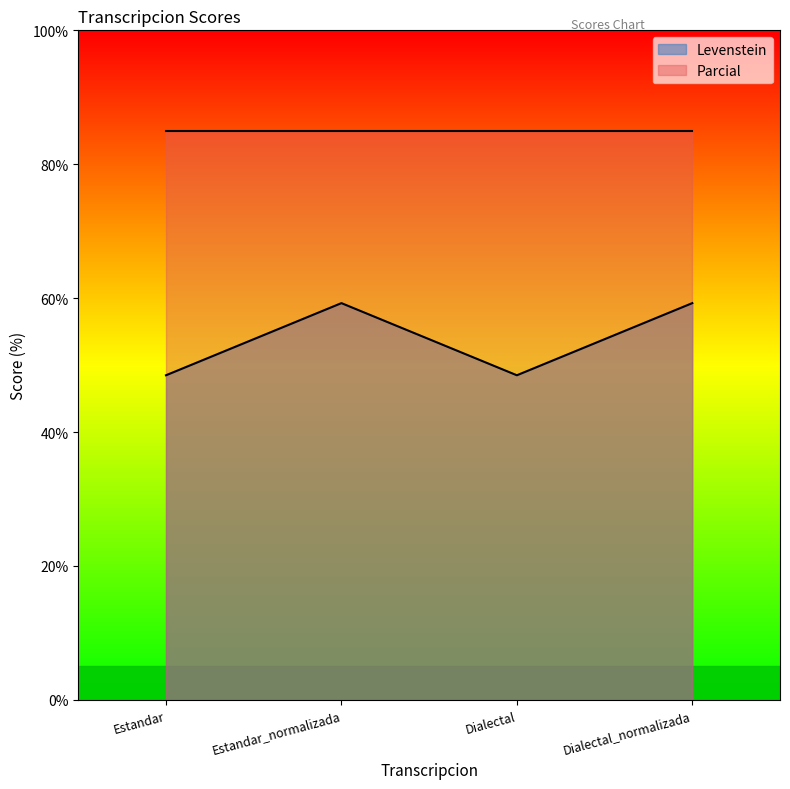

What is the minimum value shown in the chart?

48.5